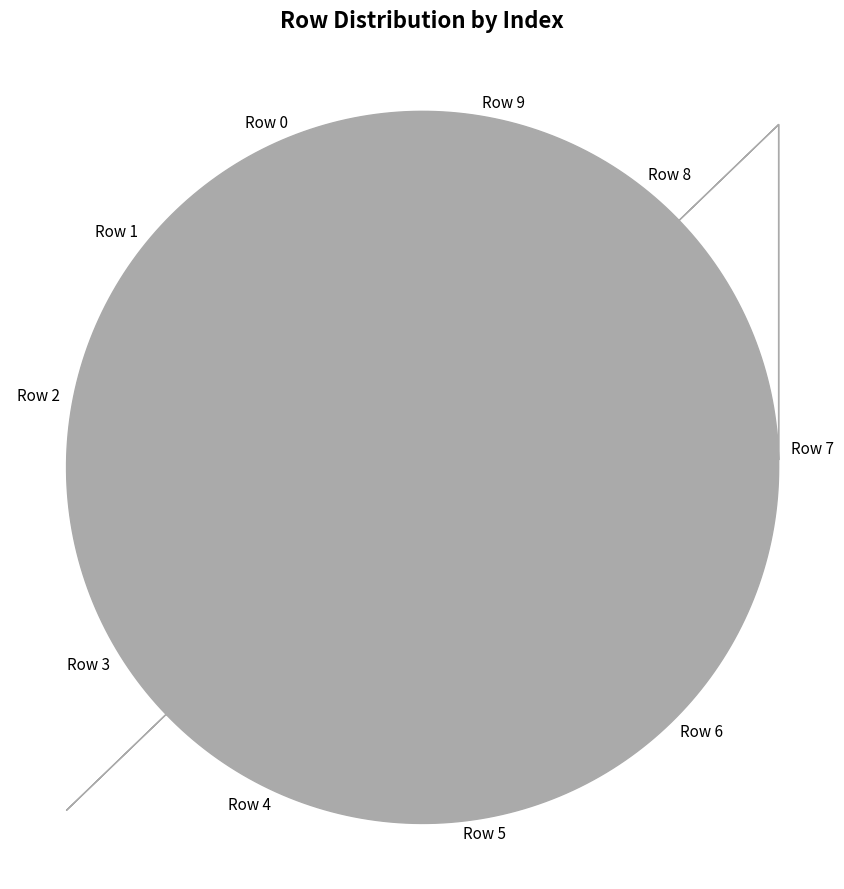

Does any single category account for the majority?

No